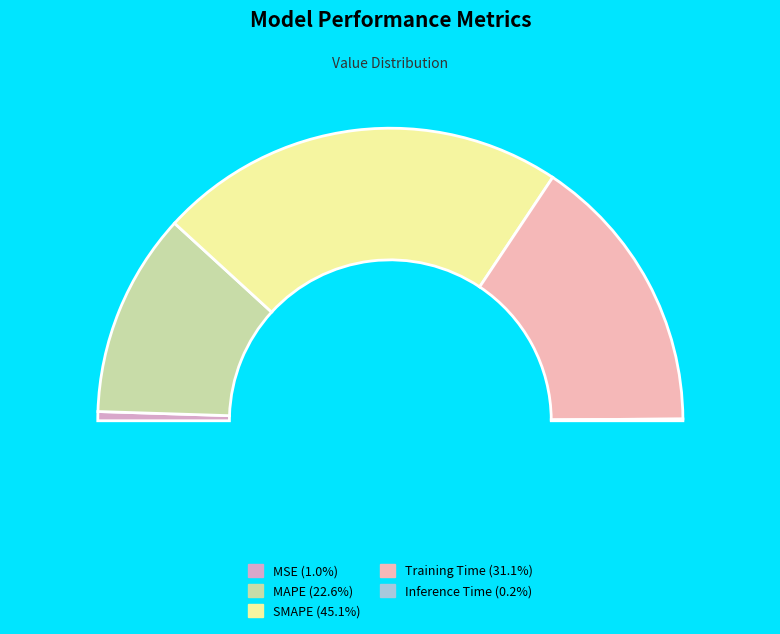

Which slice is the smallest?

Inference Time